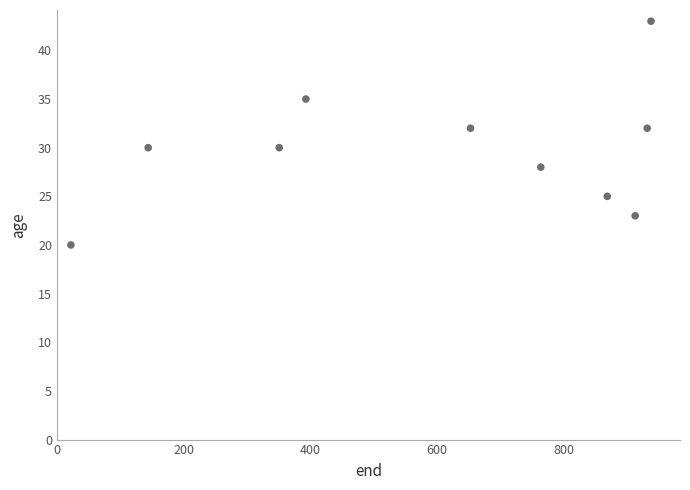

What is the range of Y values (max minus min)?

23